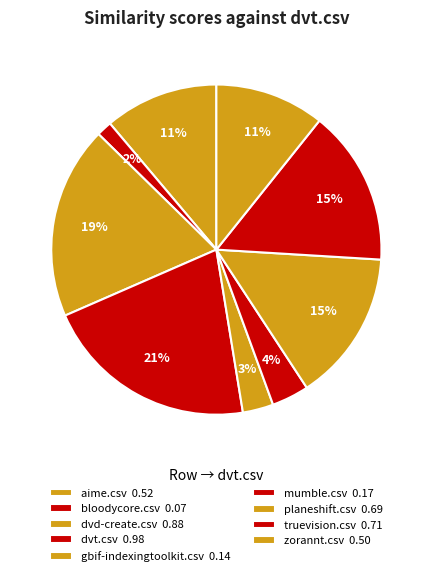

Rank the categories by value from lowest to highest.

bloodycore.csv, gbif-indexingtoolkit.csv, mumble.csv, zorannt.csv, aime.csv, planeshift.csv, truevision.csv, dvd-create.csv, dvt.csv